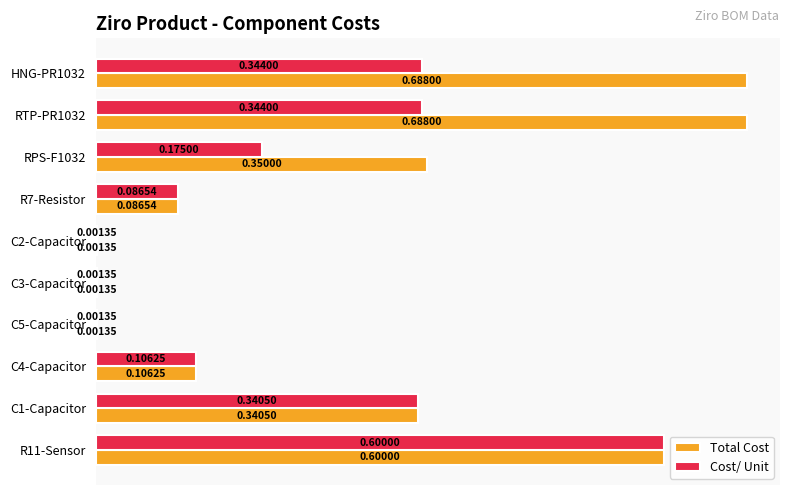

What is the sum of all Total Cost values?

2.9